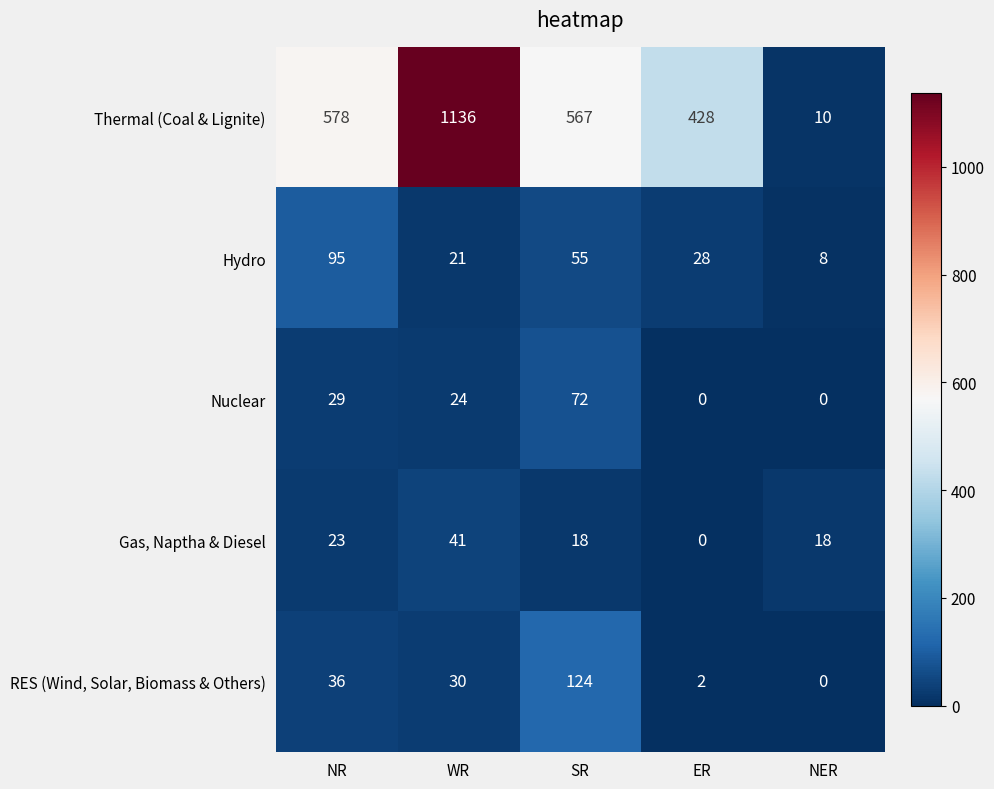

At which label does Nuclear reach its peak?

SR